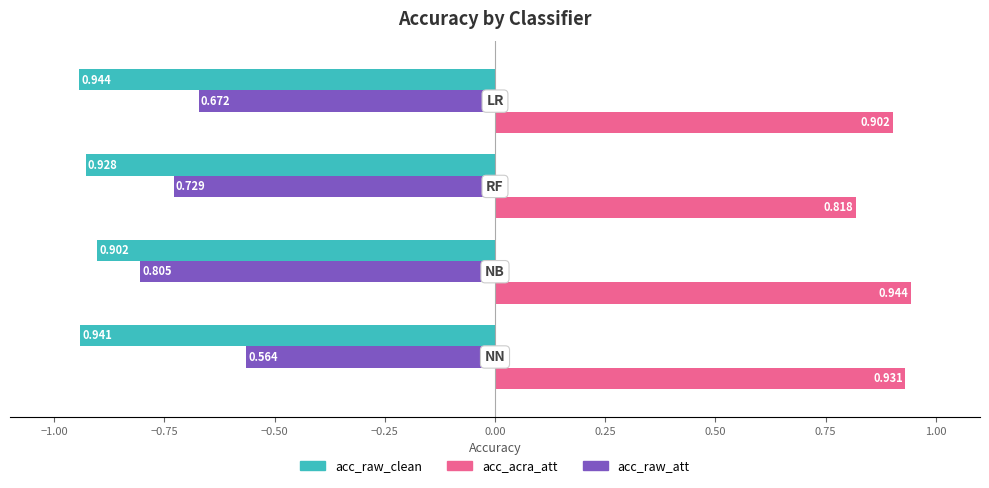

At how many categories does at least one series exceed 0?

4